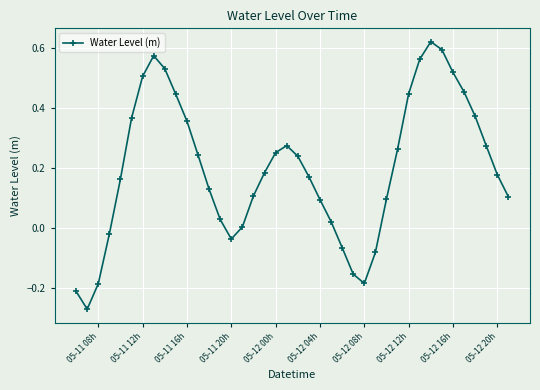

How many points are lower than both their immediate neighbors (excluding endpoints)?

3